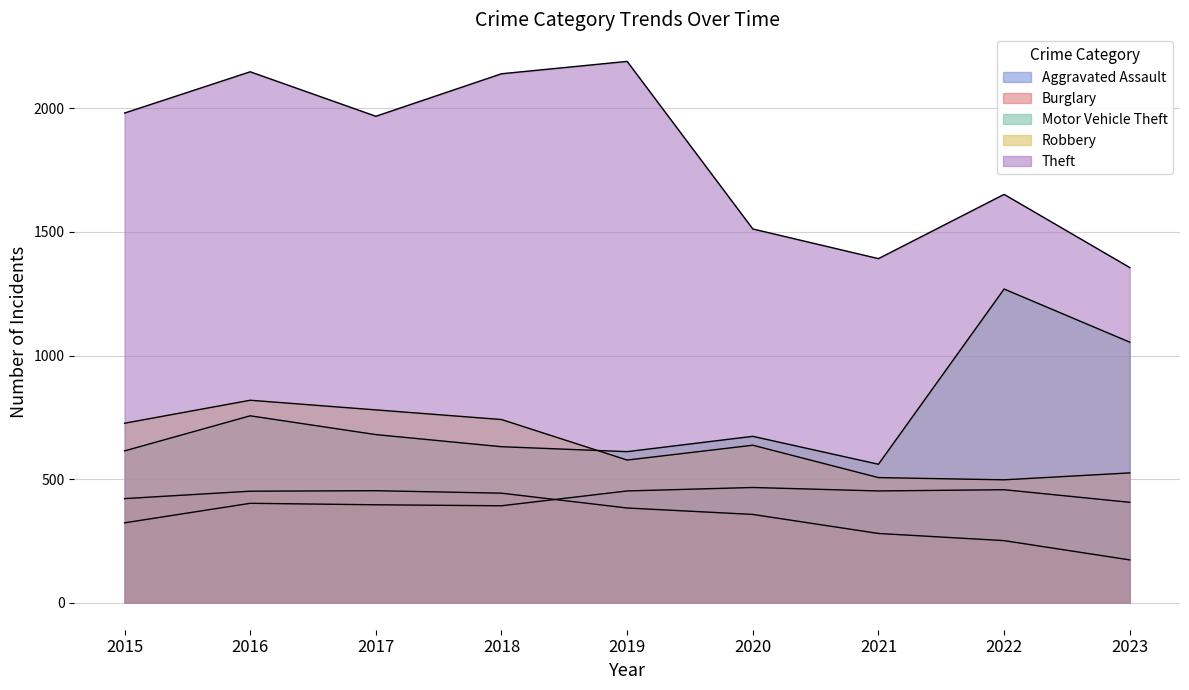

The value of Theft at 2020 is 997. True or false?

False